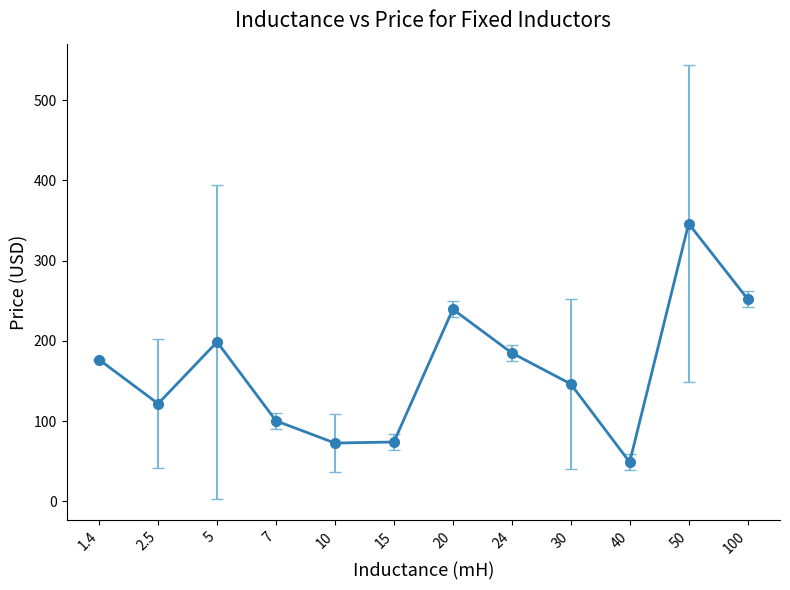

The value at 50 is 510.9. True or false?

False